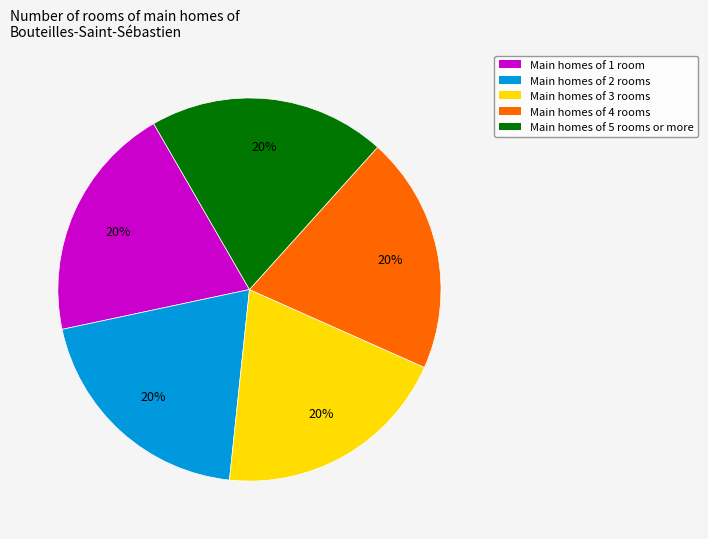

What is the ratio of the value at Main homes of 4 rooms to the value at Main homes of 5 rooms or more?

1.0